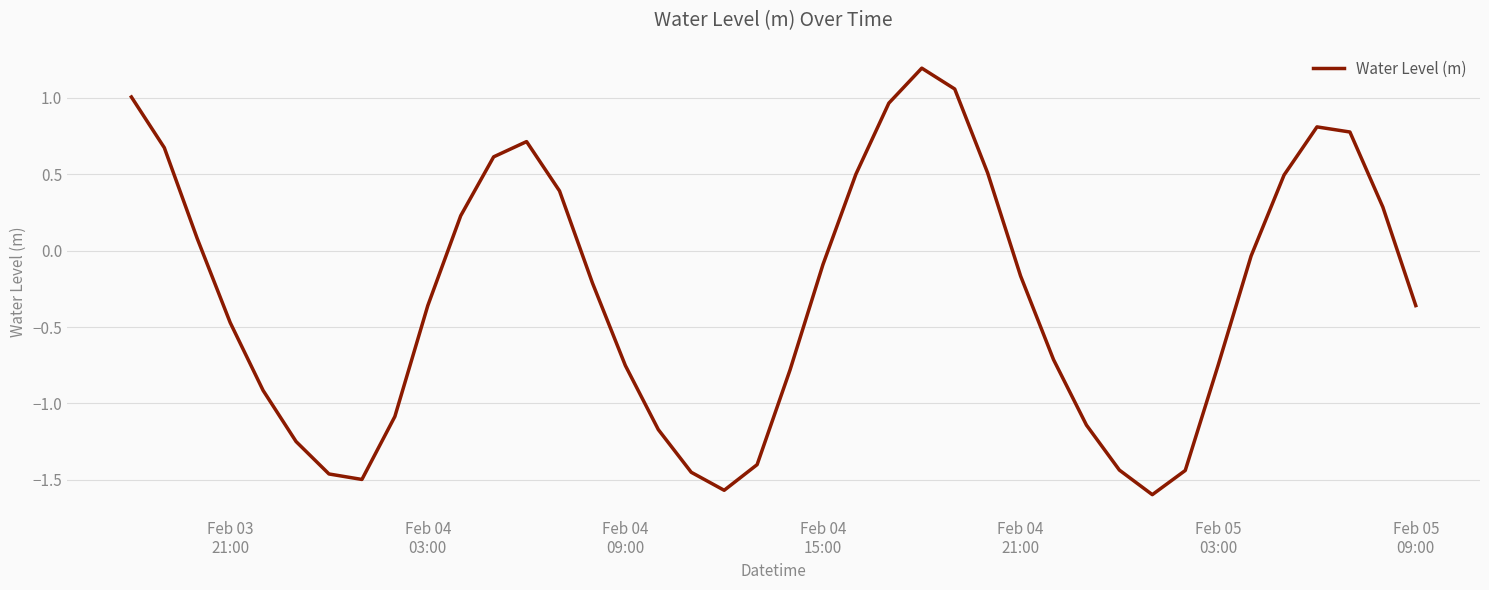

What is the difference between the maximum and minimum values?

2.8